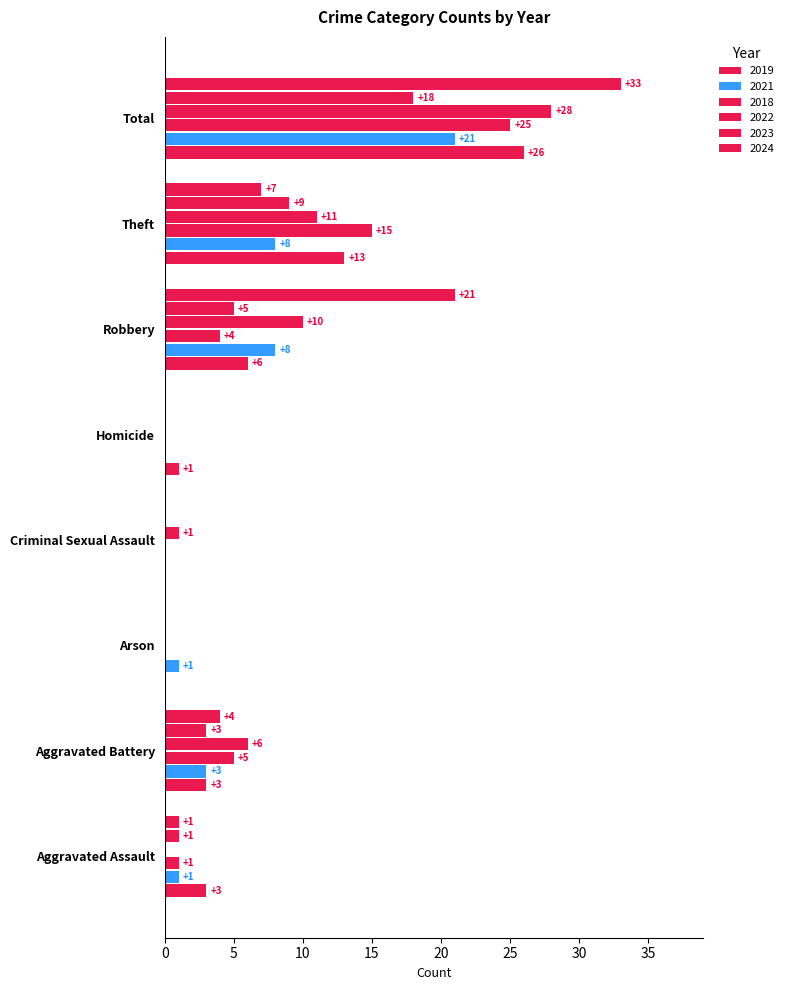

Where is 2022 nearest to the value 14?

Theft